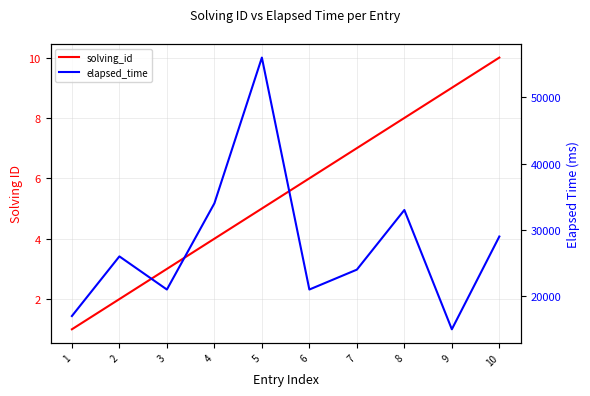

True or false: solving_id and elapsed_time intersect in this chart.

False